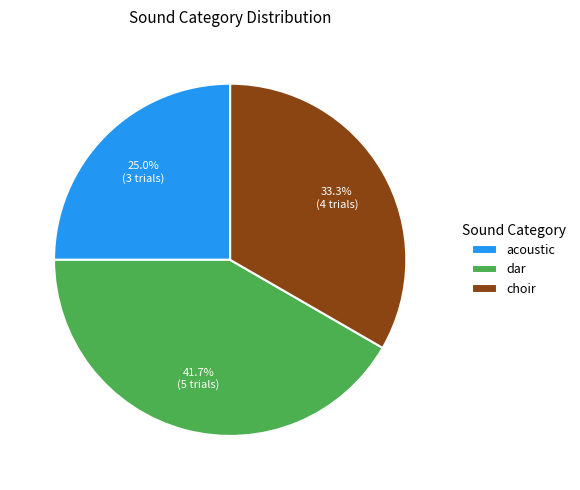

True or false: acoustic accounts for 25% of the total.

True